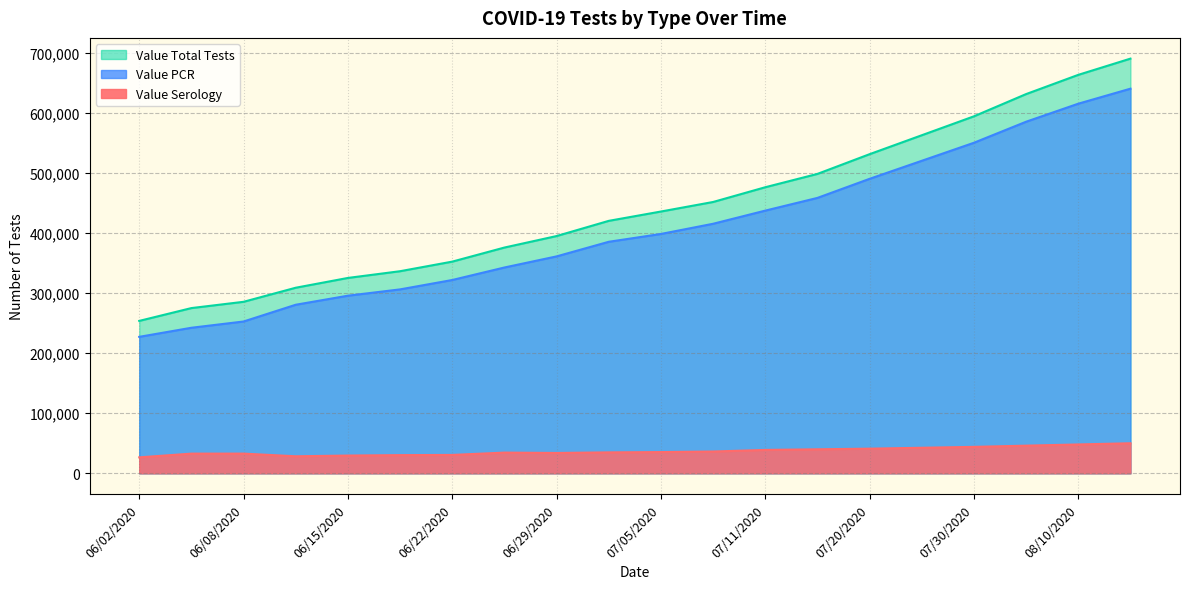

What is the sum of all Value Serology values?

735728